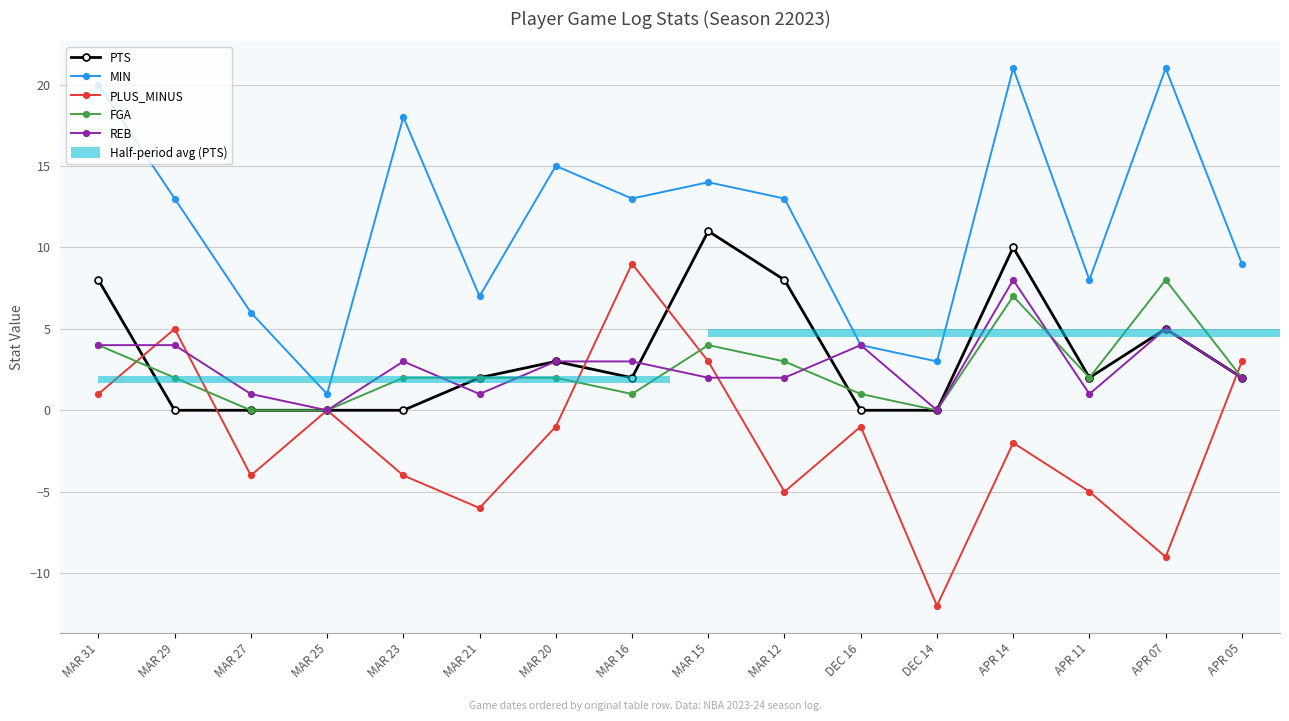

Between MAR 31 and APR 07, which series saw the biggest shift?

PLUS_MINUS